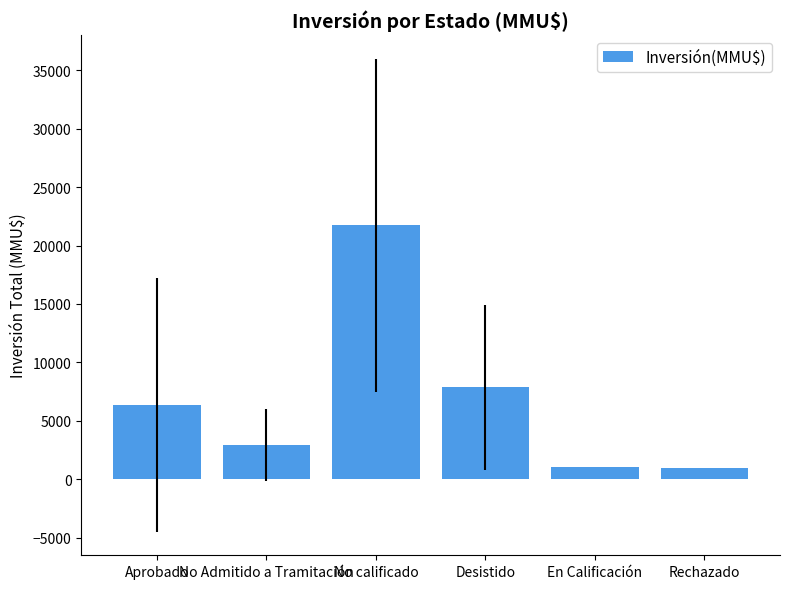

What position from the left is En Calificación?

5